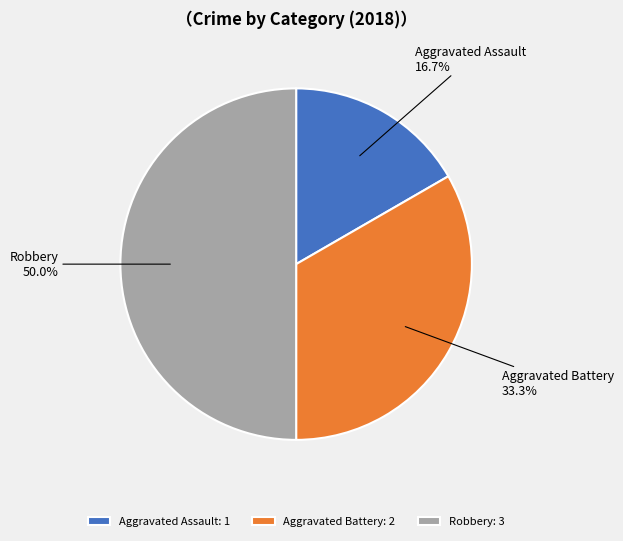

Count the number of slices in the pie.

3